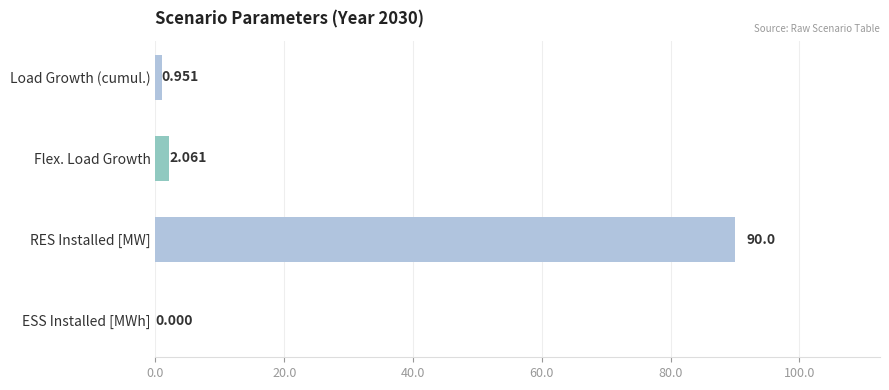

At which label is the value closest to 45?

Flex. Load Growth